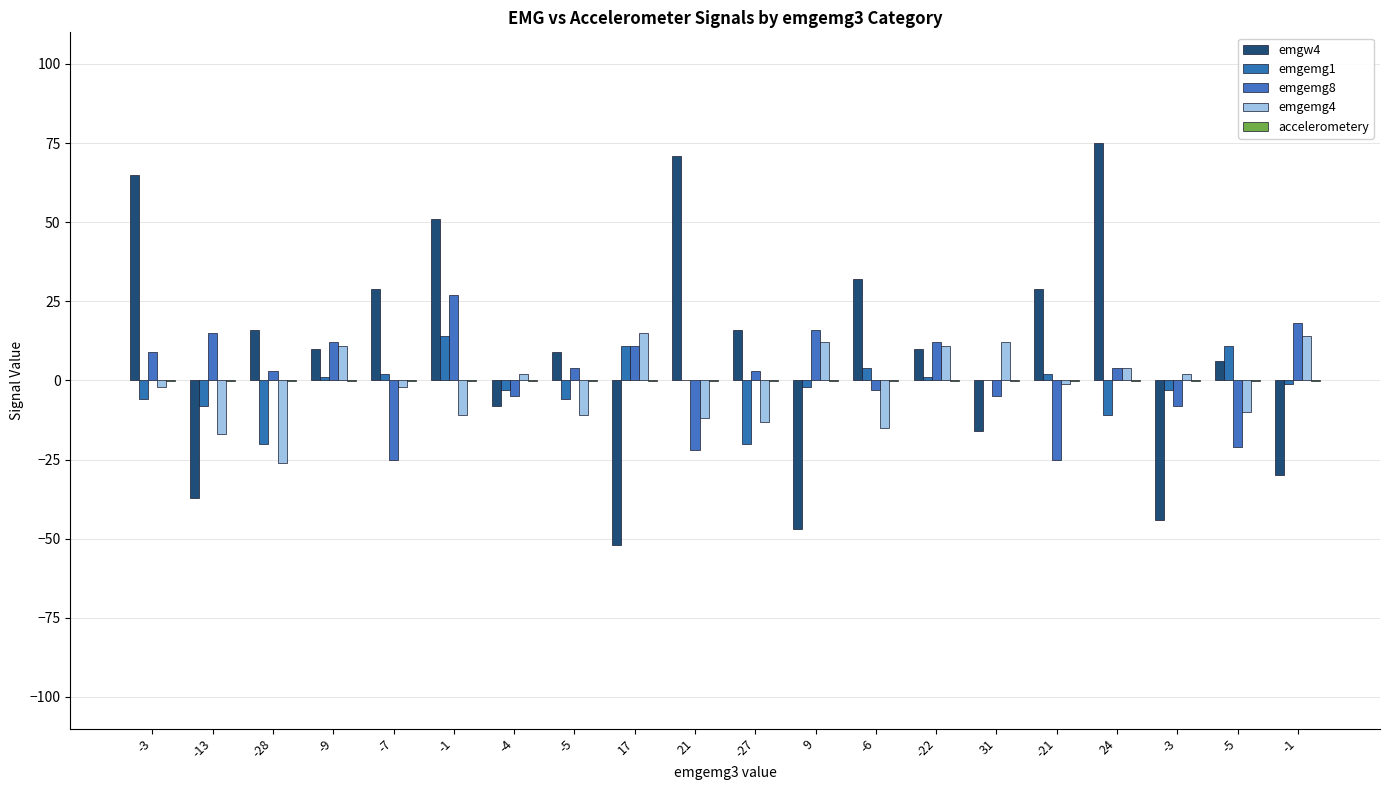

How many groups of bars are there?

20